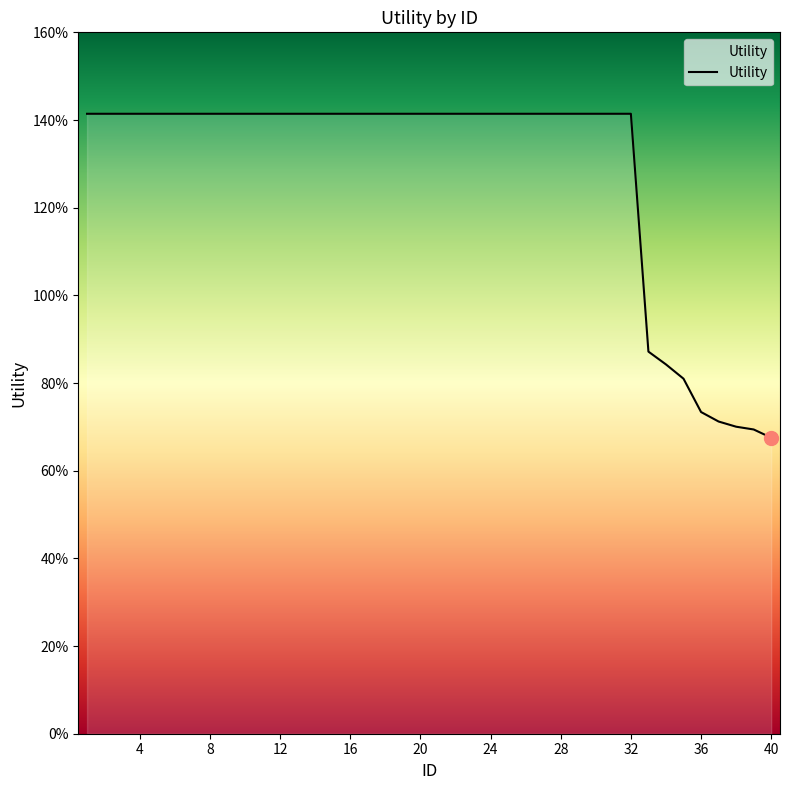

Reading left to right, what are all the values shown in this chart?

1.4	1.4	1.4	1.4	1.4	1.4	1.4	1.4	1.4	1.4	1.4	1.4	1.4	1.4	1.4	1.4	1.4	1.4	1.4	1.4	1.4	1.4	1.4	1.4	1.4	1.4	1.4	1.4	1.4	1.4	1.4	1.4	0.9	0.8	0.8	0.7	0.7	0.7	0.7	0.7